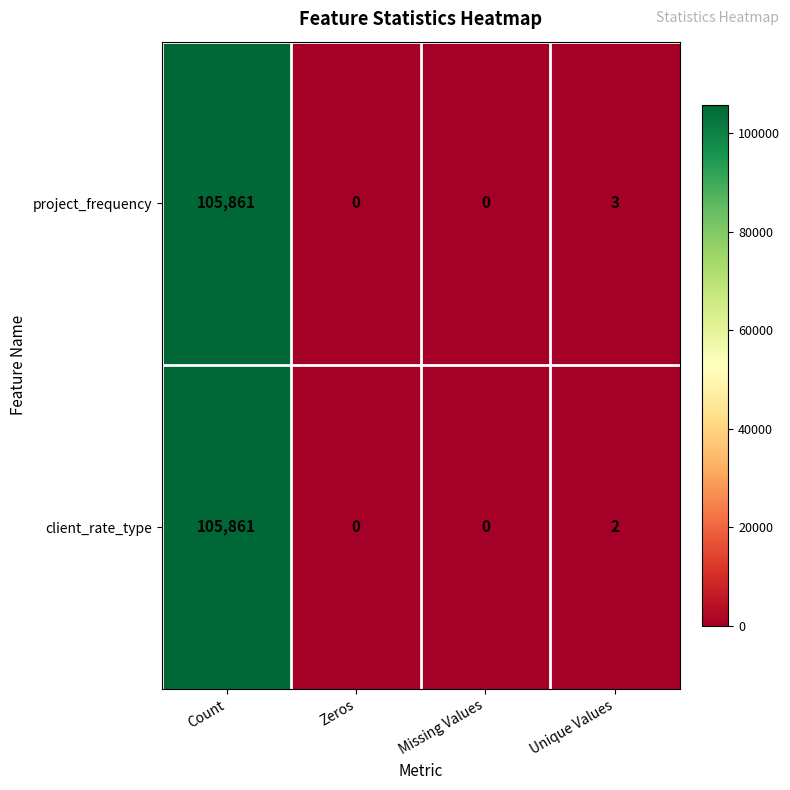

Is it true that project_frequency equals 163289 at Count?

False